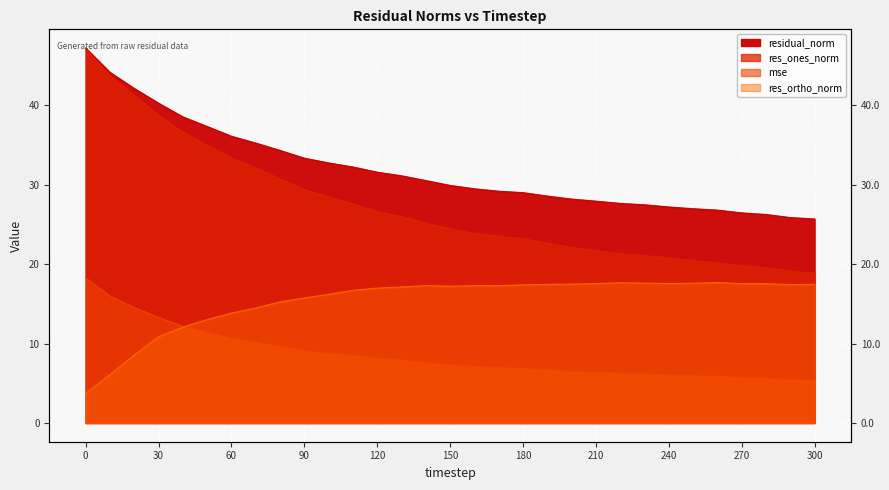

True or false: residual_norm has a value of 14.3 at 300.

False